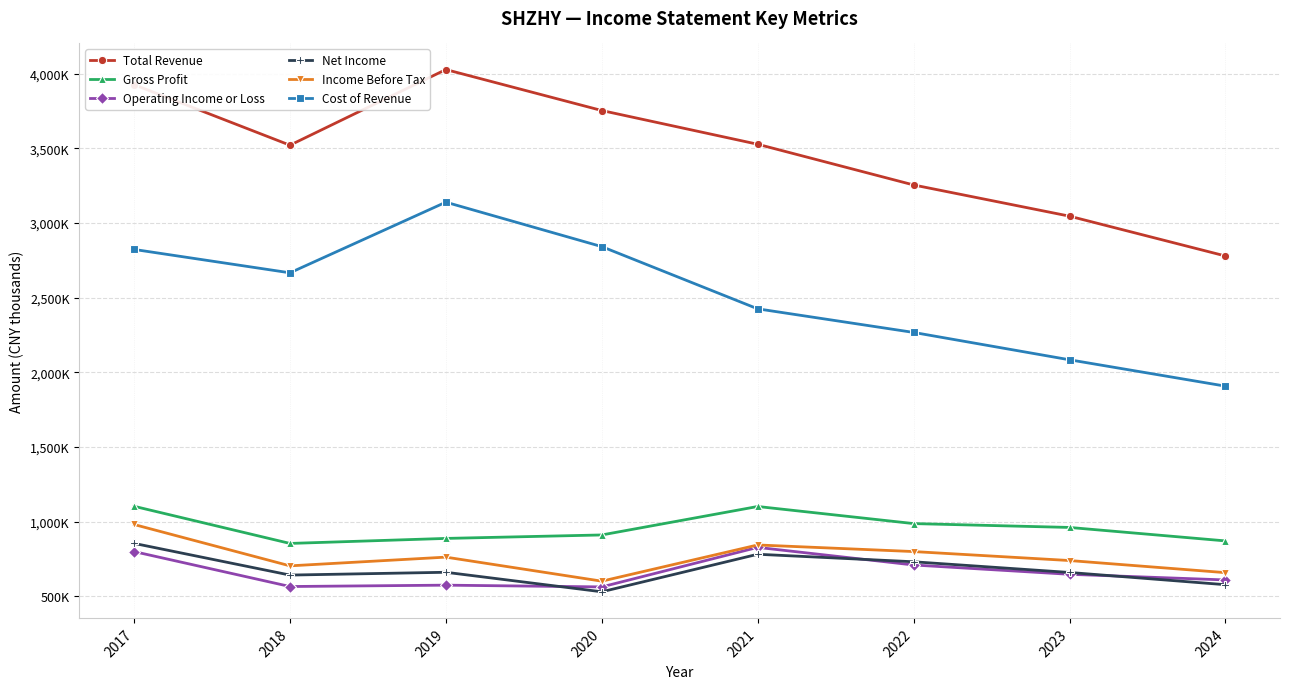

What is the difference between the highest and lowest values at 2022?

2544800